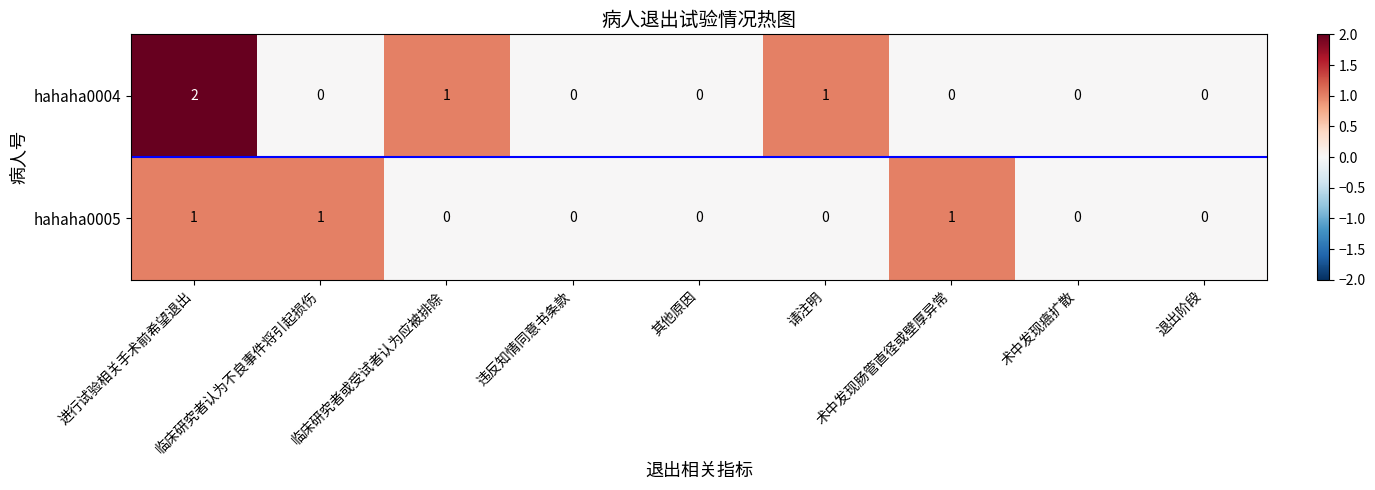

Which series has the largest range (max minus min)?

hahaha0004